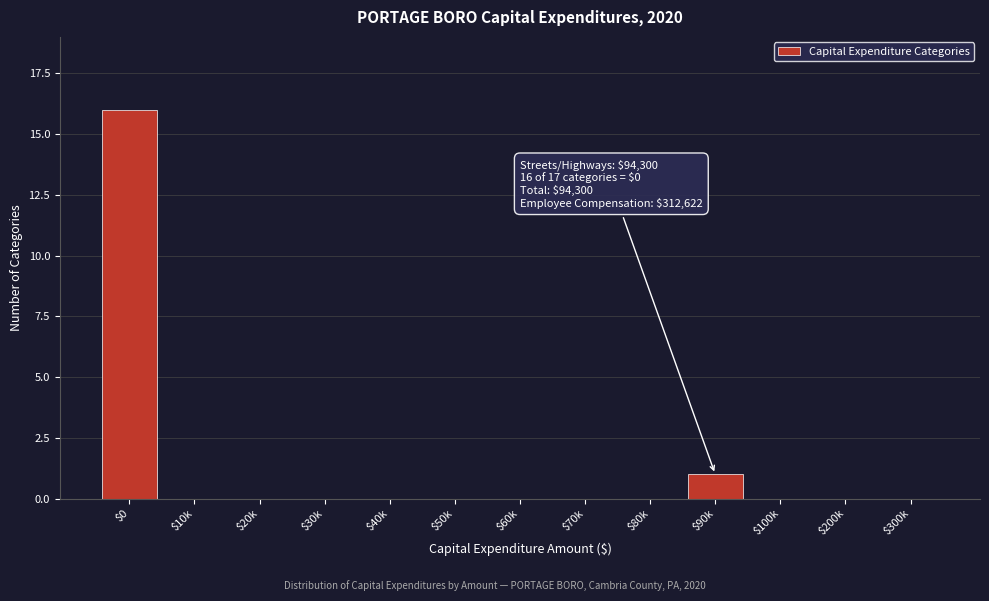

Where is the data nearest to the value 8?

$90k